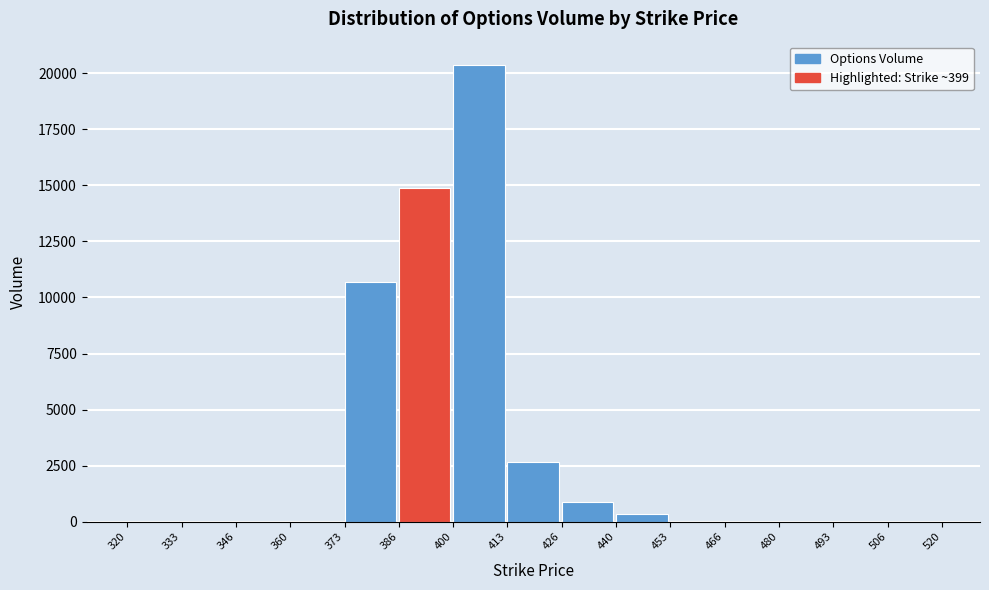

What is the maximum value shown in the chart?

20384